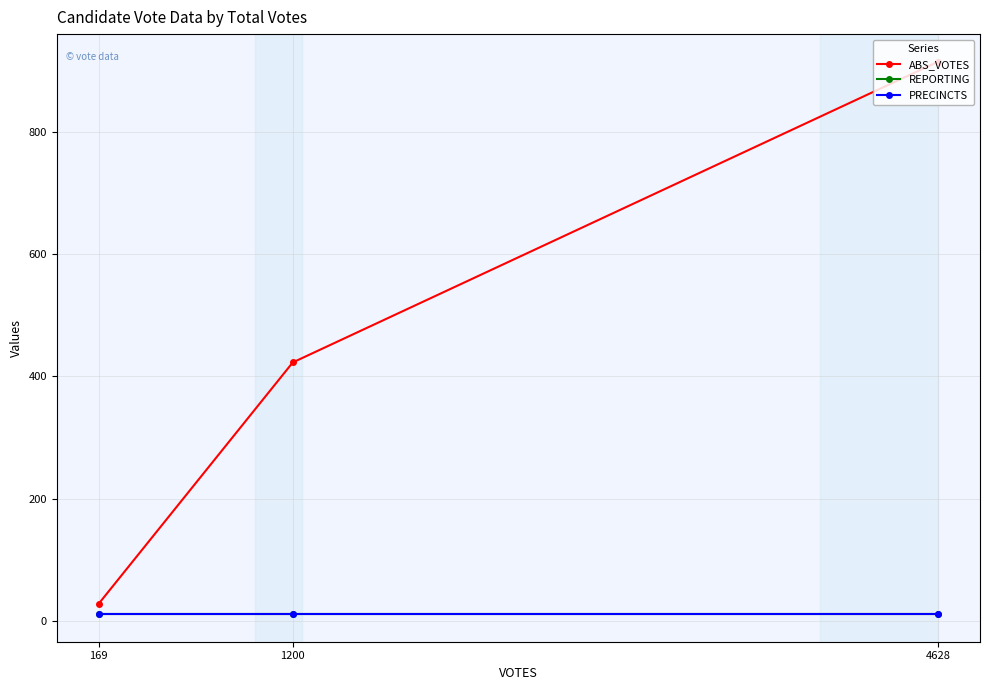

Count the ABS_VOTES values in the range 29 to 914.

3